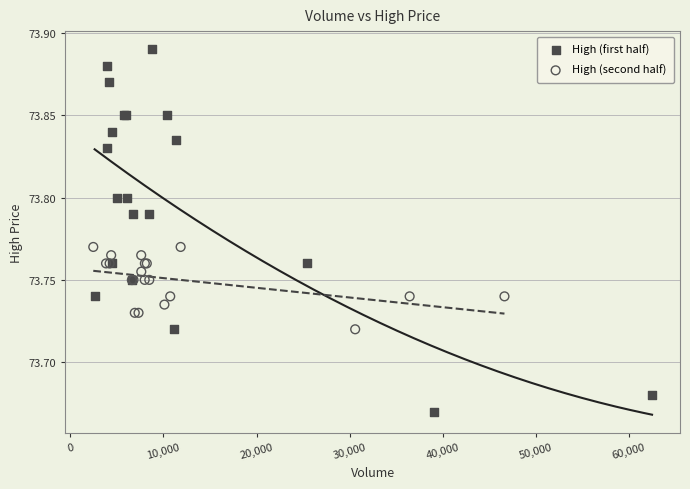

What are all the series names shown in the legend?

High (first half), High (second half)